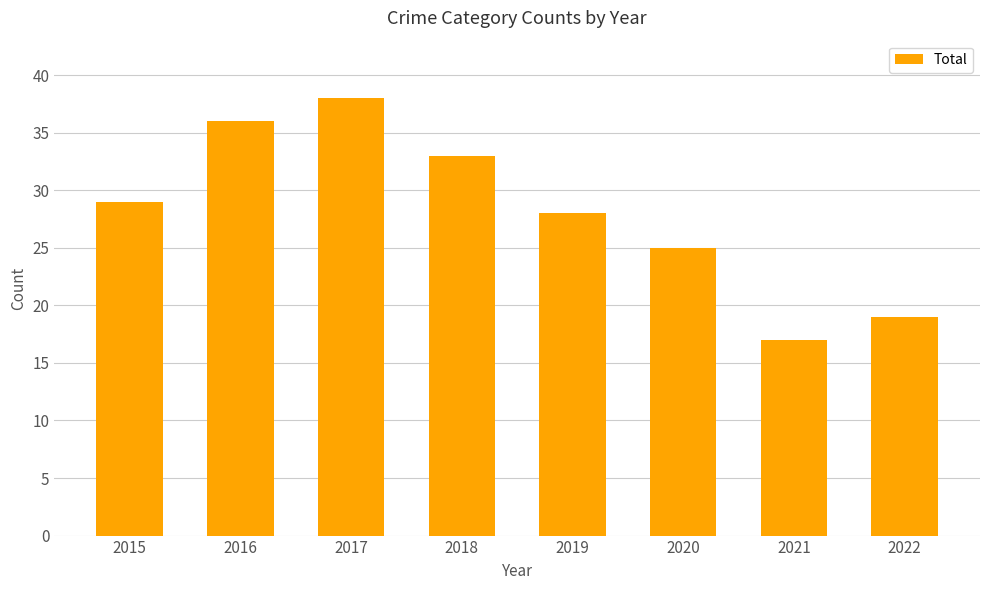

What is the maximum value shown in the chart?

38